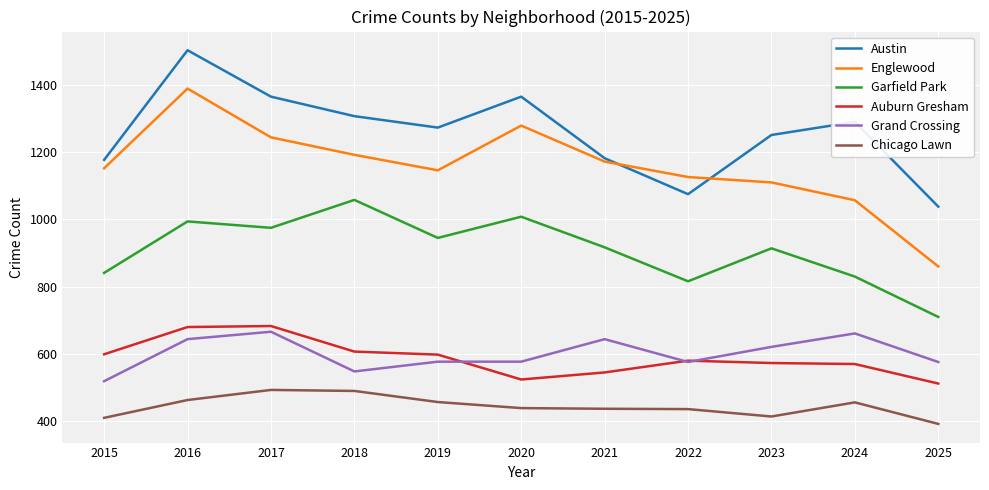

What value does the Garfield Park series have at 2023, to the nearest 5?

915